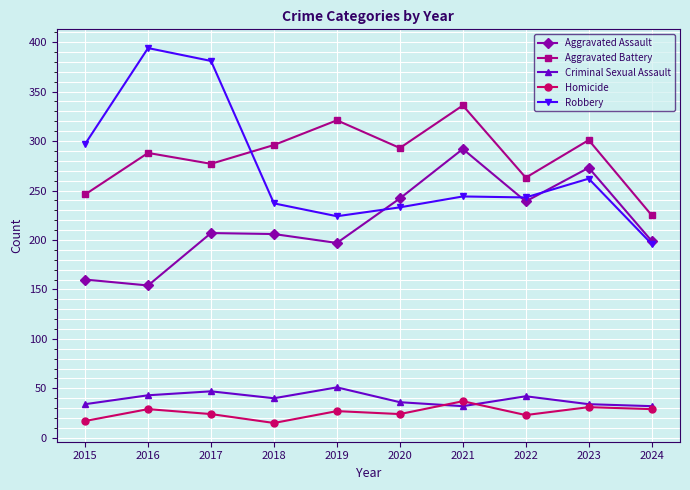

Rank the series by their maximum value, from lowest to highest.

Homicide, Criminal Sexual Assault, Aggravated Assault, Aggravated Battery, Robbery